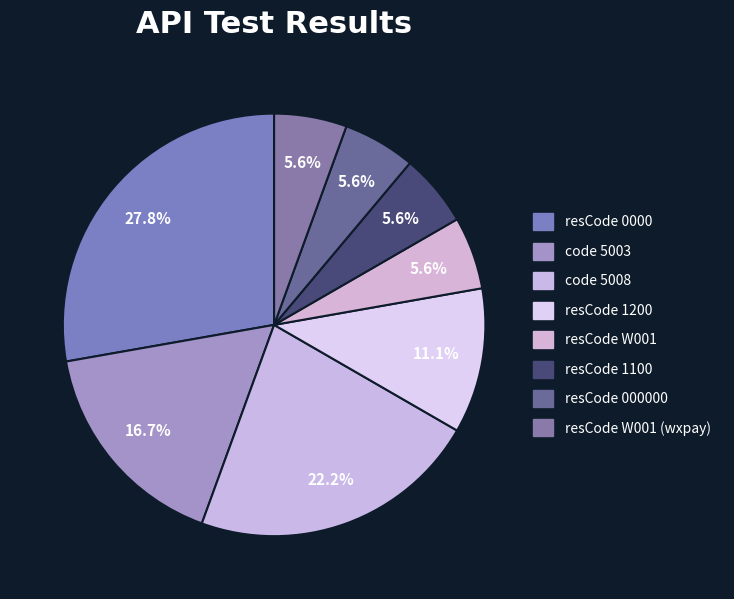

How many segments does this pie chart have?

8